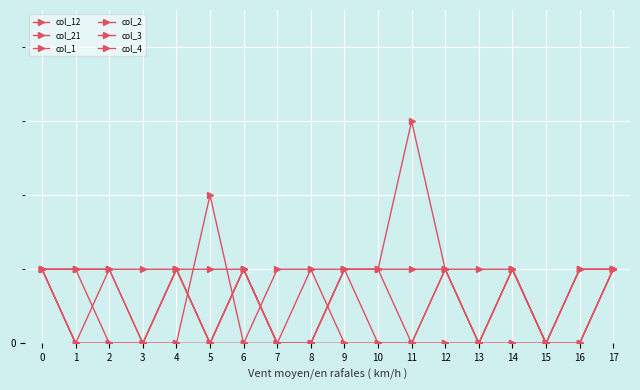

What is the total value across all series at 12?

4